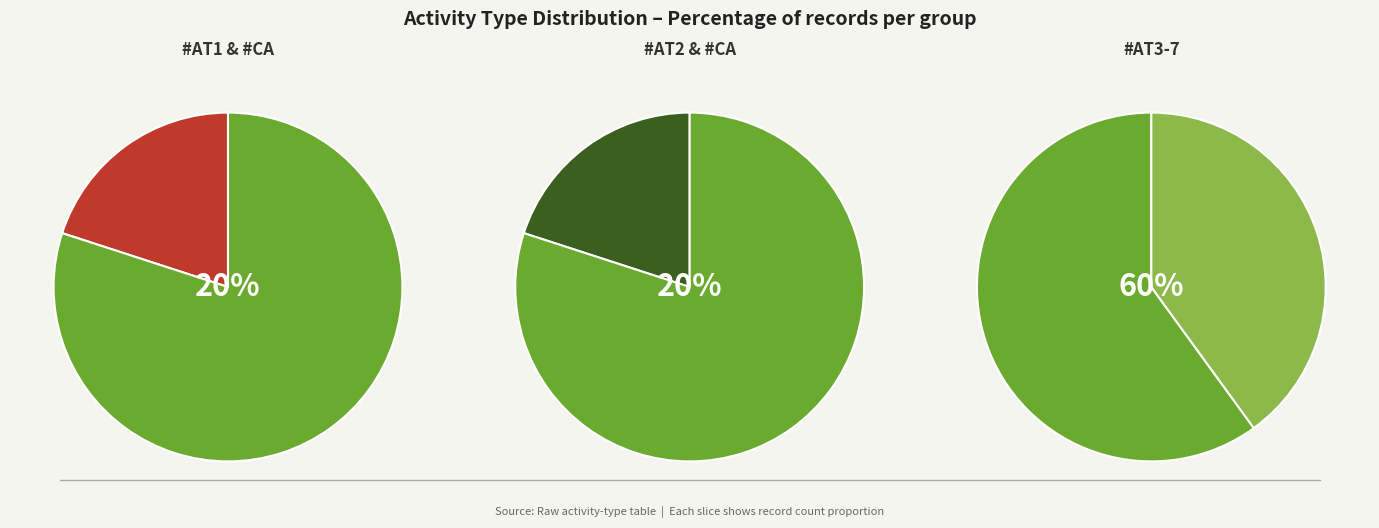

To the nearest percent, what is the combined percentage of #AT7 and #AT1?

30%